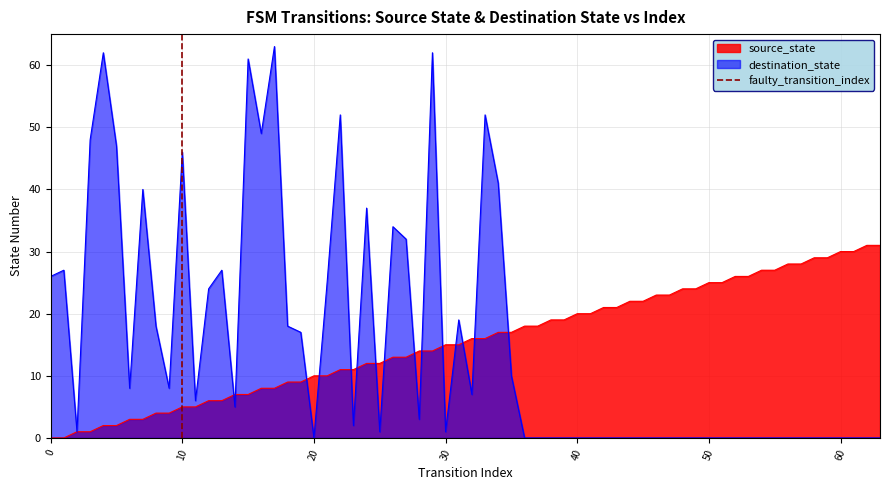

How many lines are shown in the chart?

1